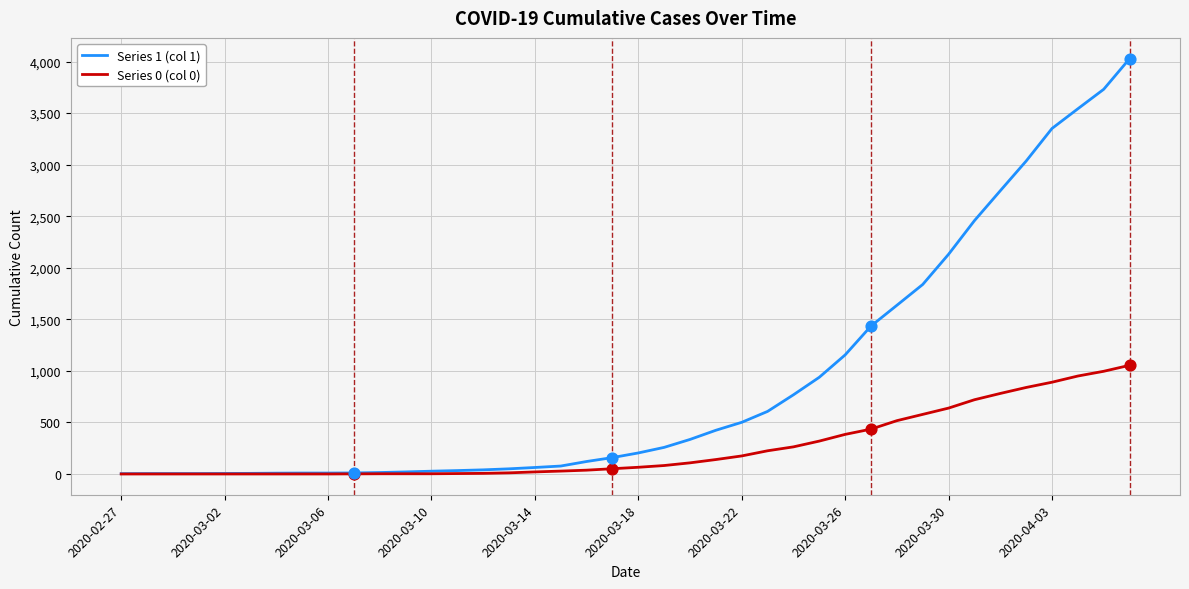

Which series has the largest total across all categories?

Series 1 (col 1)